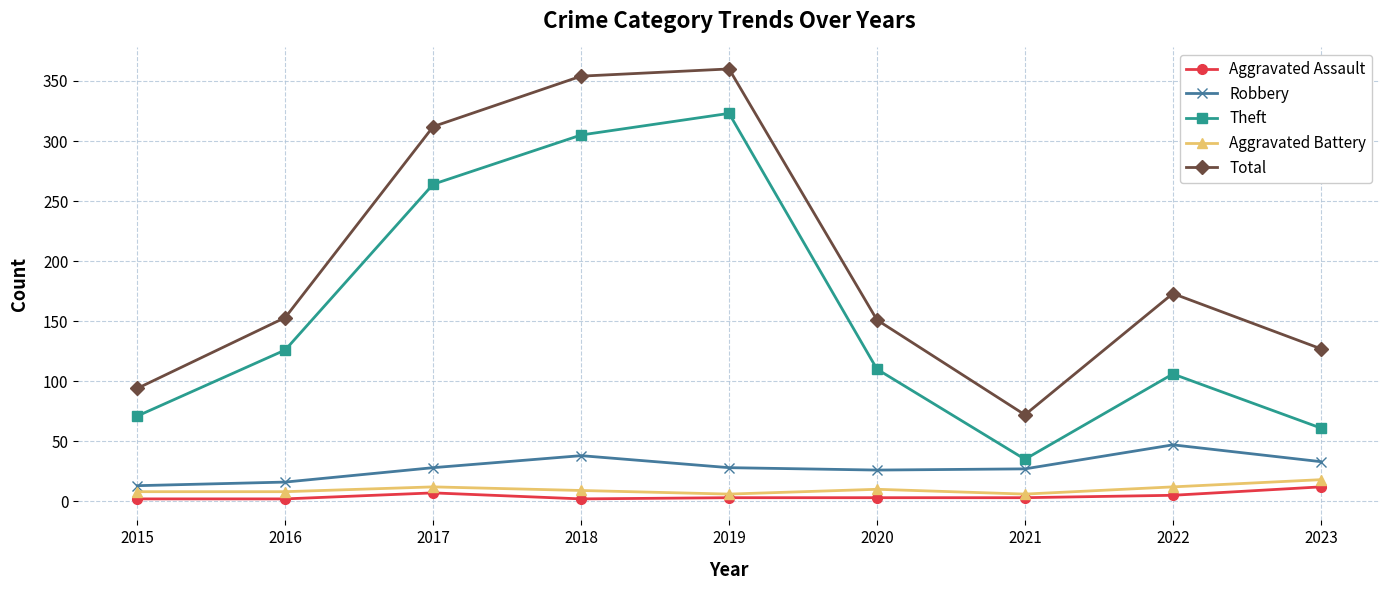

Count the number of categories in the chart.

9